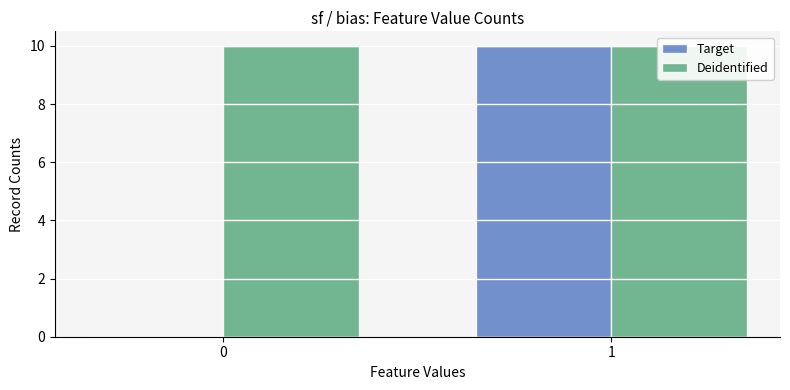

What is the value of the Target bar at the 2nd from the left?

10